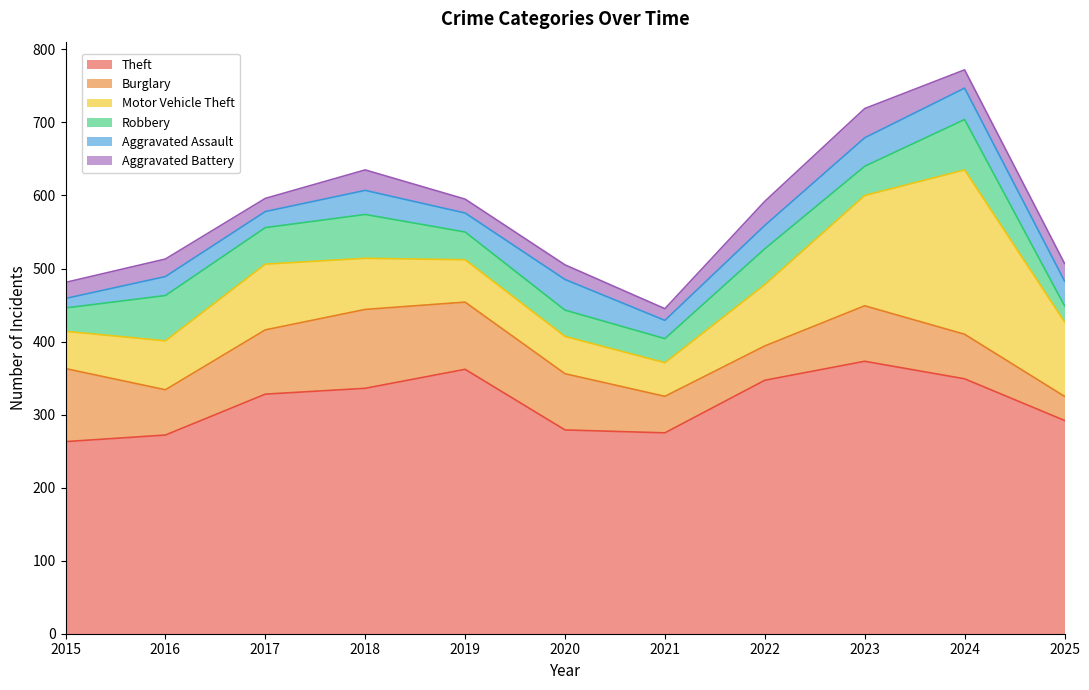

What is the difference between the maximum and minimum values in the Motor Vehicle Theft series?

179